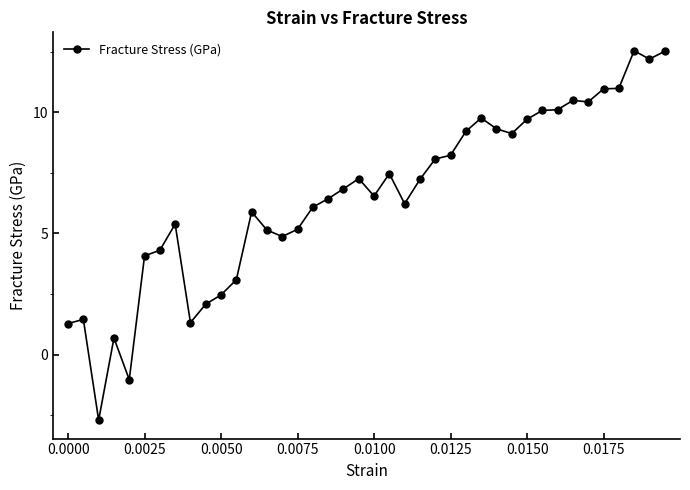

What is the difference between the maximum and minimum values?

15.2